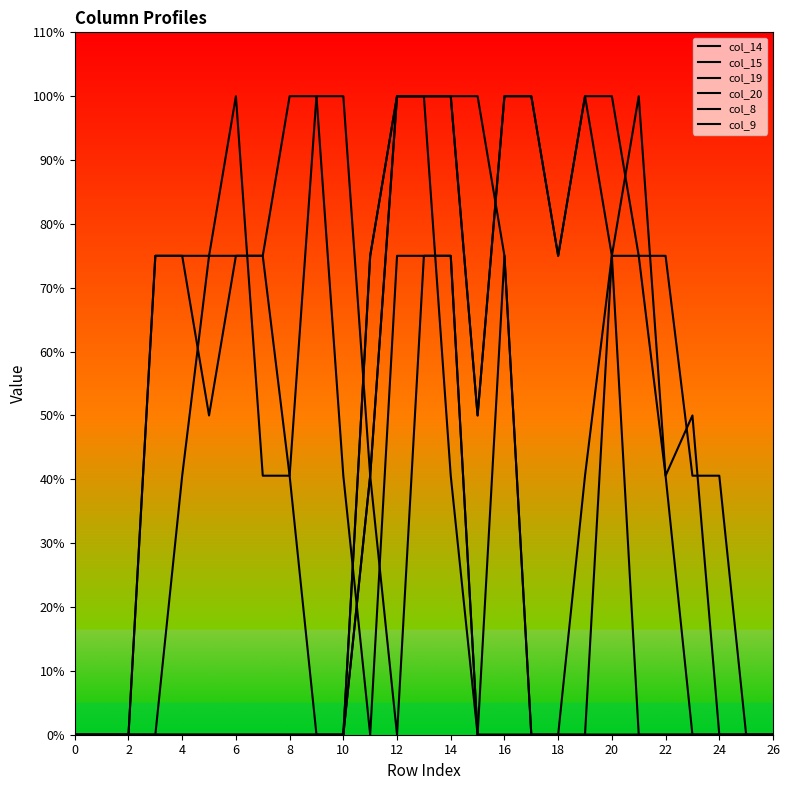

Does the chart have visible grid lines?

No